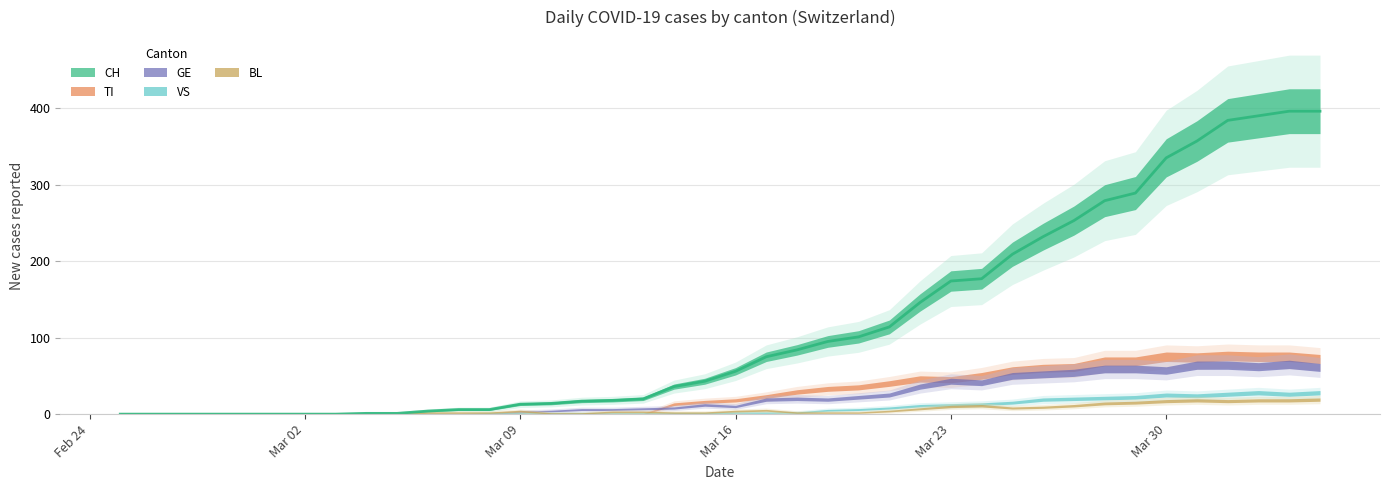

Rank the categories by GE value from lowest to highest.

0, 1, 2, 3, 4, 5, 6, 7, 8, 9, 10, 11, 12, 13, 14, 15, 16, 17, 18, 20, 19, 21, 23, 22, 24, 25, 26, 28, 27, 29, 30, 31, 34, 32, 33, 39, 37, 35, 36, 38